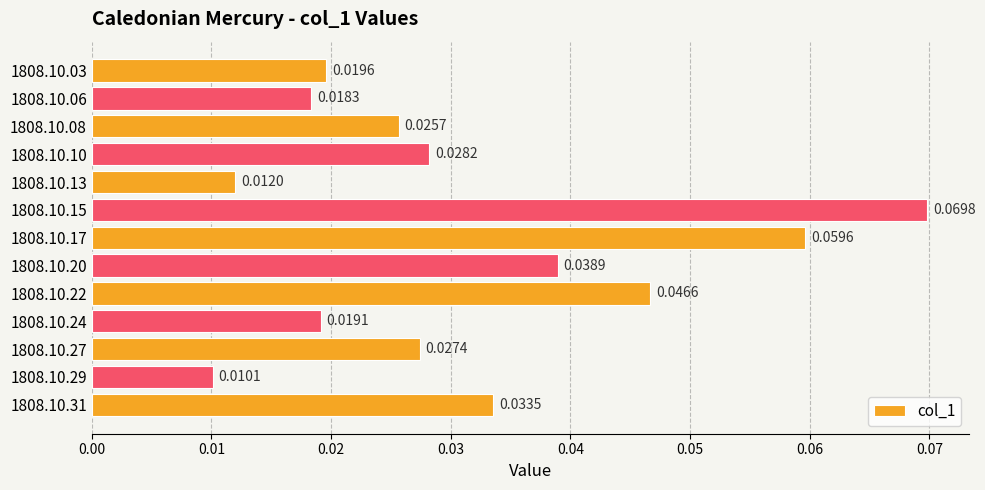

List the labels in order of value, largest first.

1808.10.15, 1808.10.17, 1808.10.22, 1808.10.20, 1808.10.31, 1808.10.10, 1808.10.27, 1808.10.08, 1808.10.03, 1808.10.24, 1808.10.06, 1808.10.13, 1808.10.29